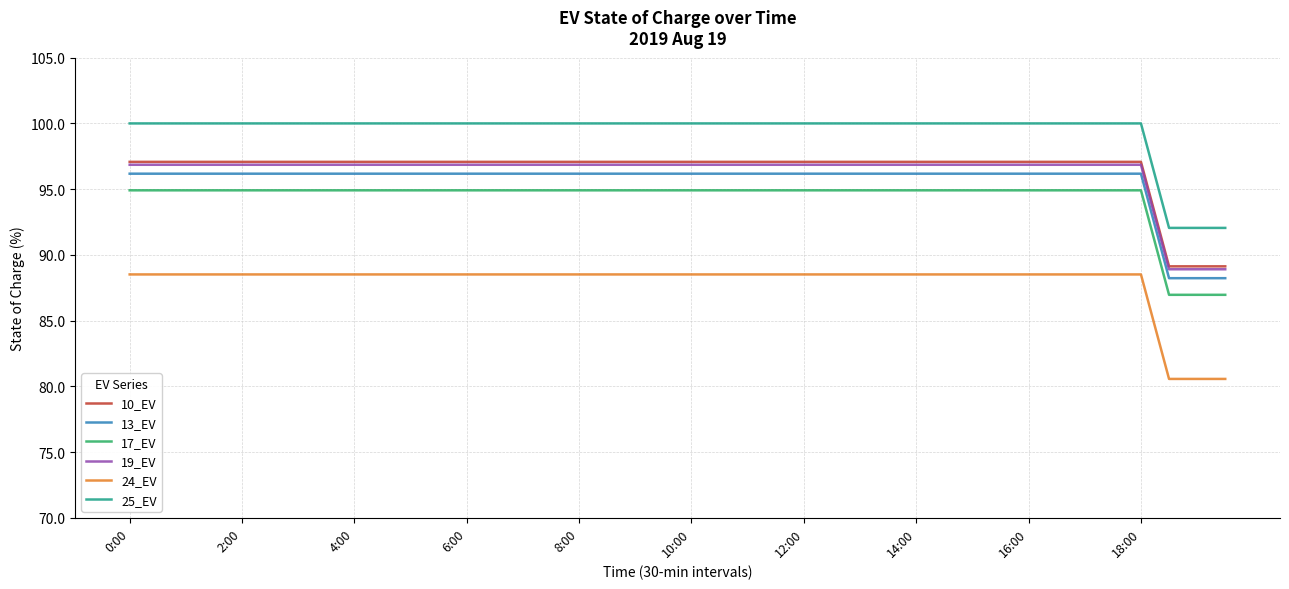

What is the highest value of the 17_EV series?

94.9